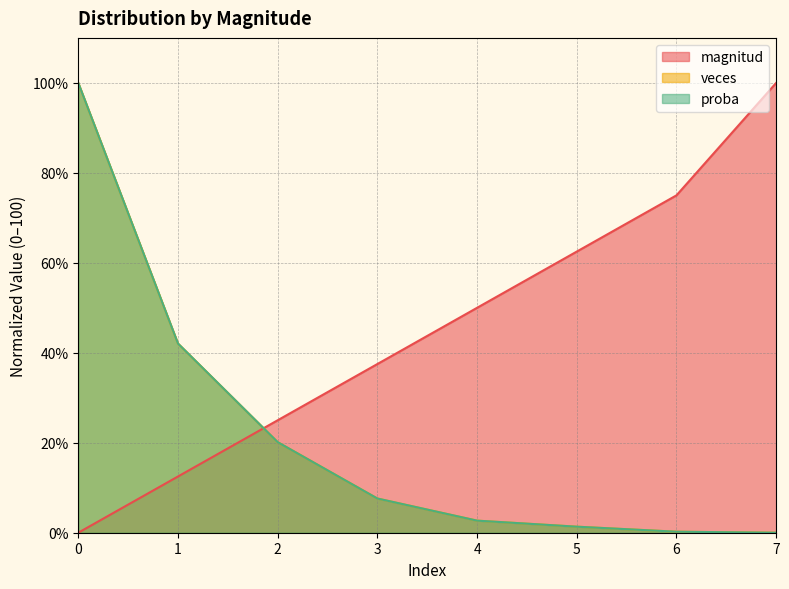

True or false: veces has more than 1 points higher than both neighbors.

False